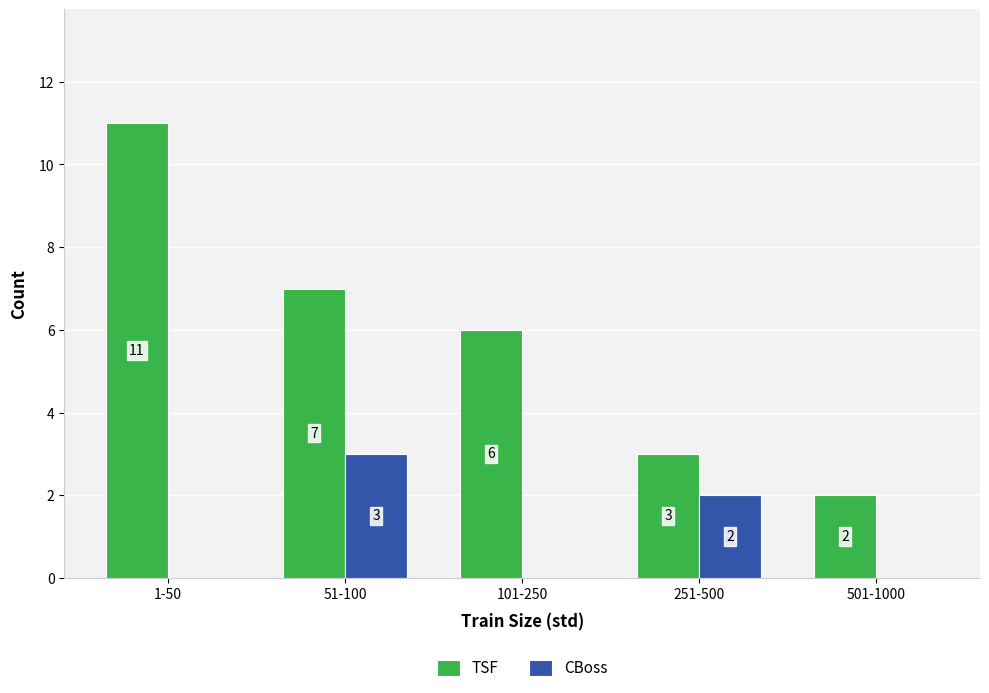

What value does the TSF series have at 501-1000?

2